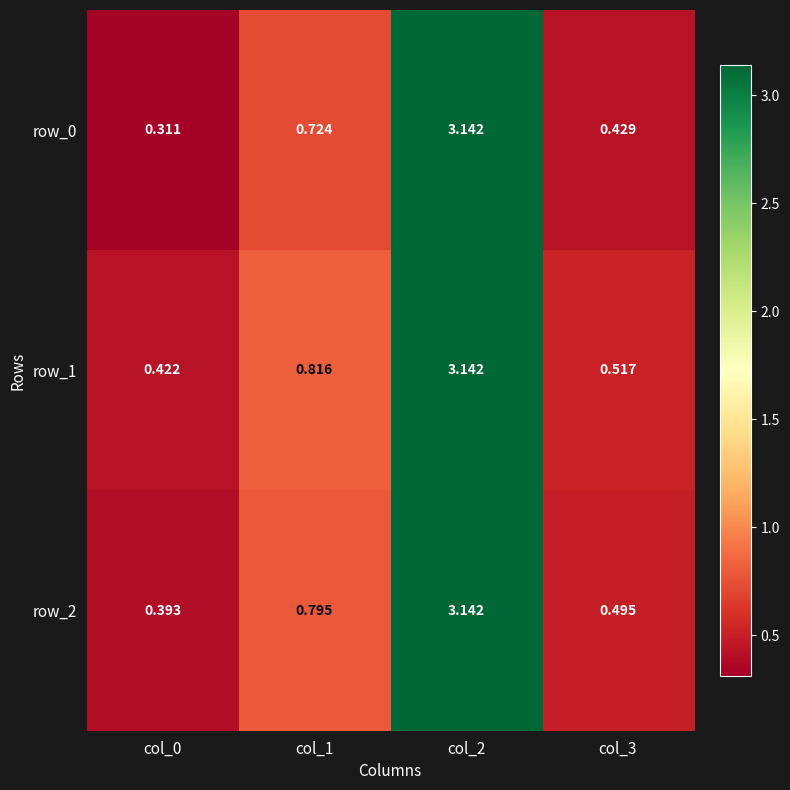

Reading left to right, what are all the values shown in this chart?

row_0: col_0=0.3	col_1=0.7	col_2=3.1	col_3=0.4
row_1: col_0=0.4	col_1=0.8	col_2=3.1	col_3=0.5
row_2: col_0=0.4	col_1=0.8	col_2=3.1	col_3=0.5